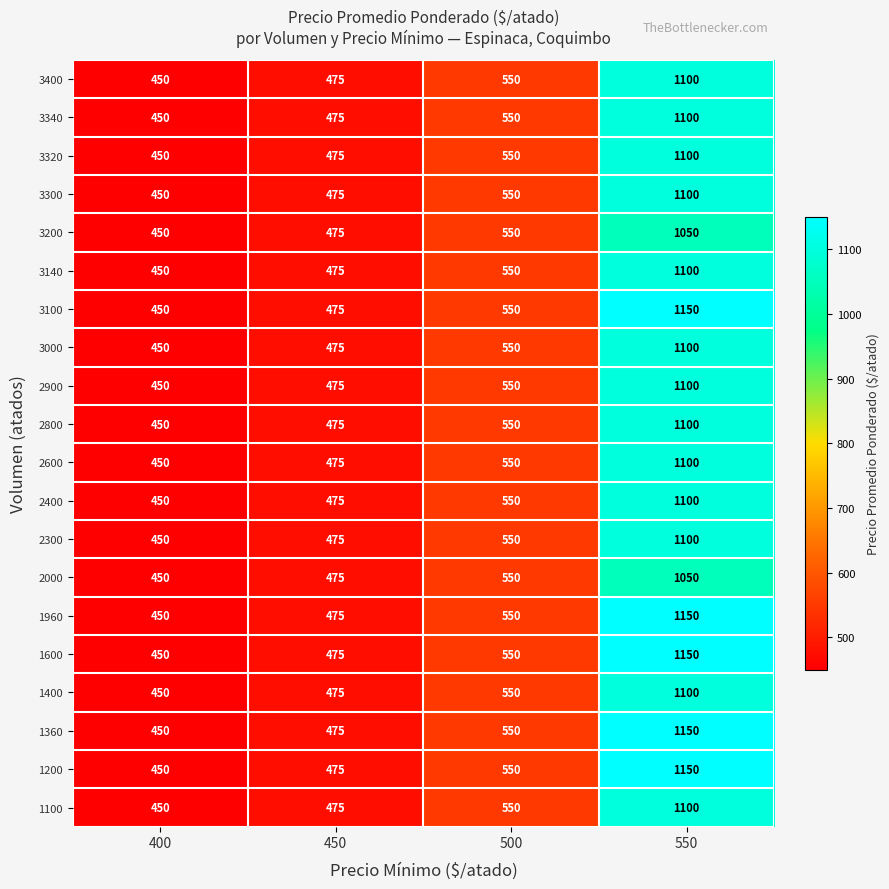

What is the average value of the 3000 series?

644